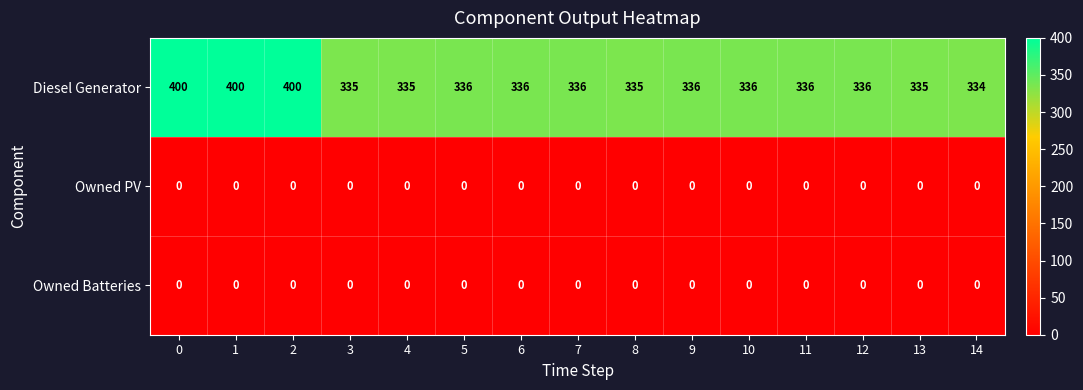

The Owned Batteries series shows 0 at 4. True or false?

True